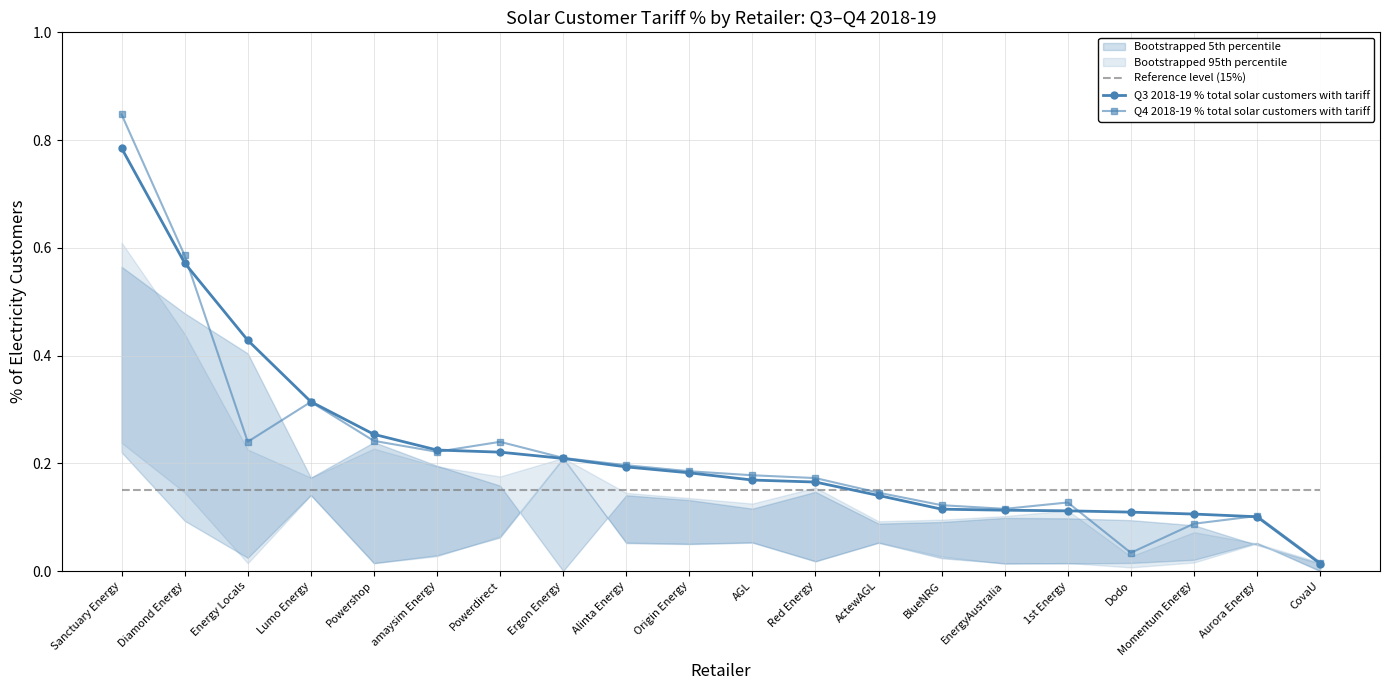

Between which two adjacent categories do Q3 2018-19 % total solar customers with tariff and Reference level (15%) first intersect?

Red Energy and ActewAGL